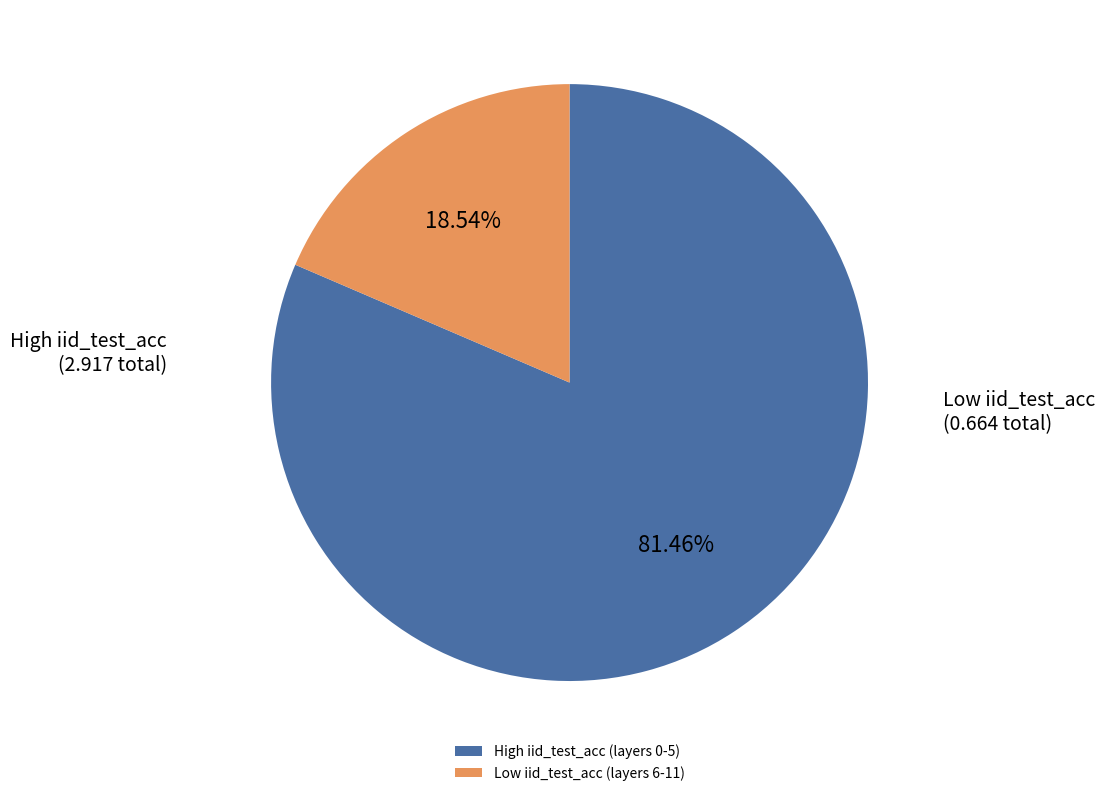

Count the number of slices in the pie.

2